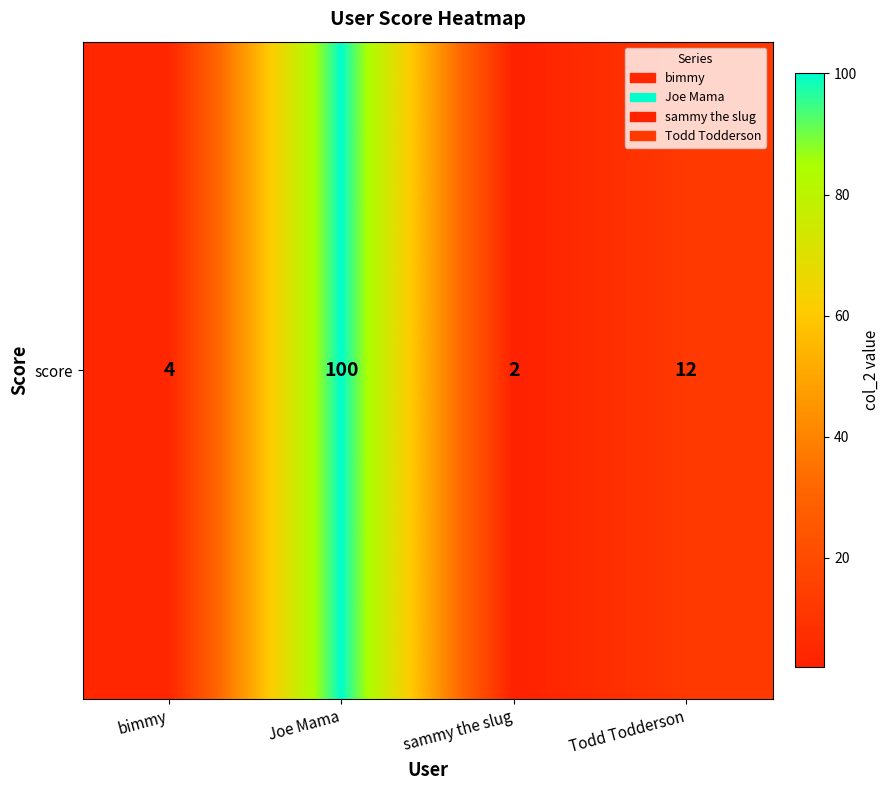

What is the sum of the values at bimmy and sammy the slug?

6